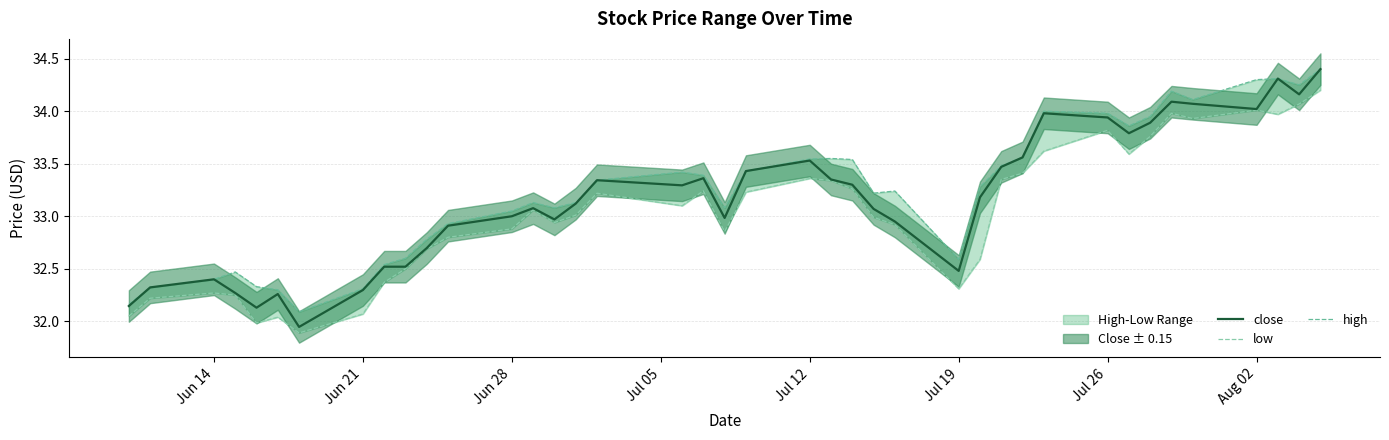

The value of high at 38 is 53.4. True or false?

False